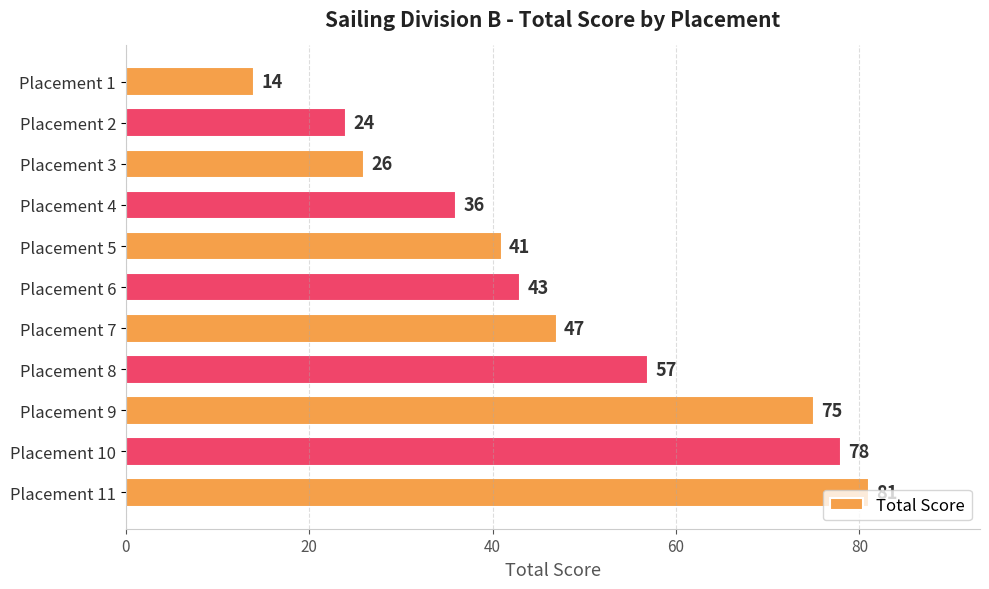

List the labels in order of value, smallest first.

Placement 1, Placement 2, Placement 3, Placement 4, Placement 5, Placement 6, Placement 7, Placement 8, Placement 9, Placement 10, Placement 11